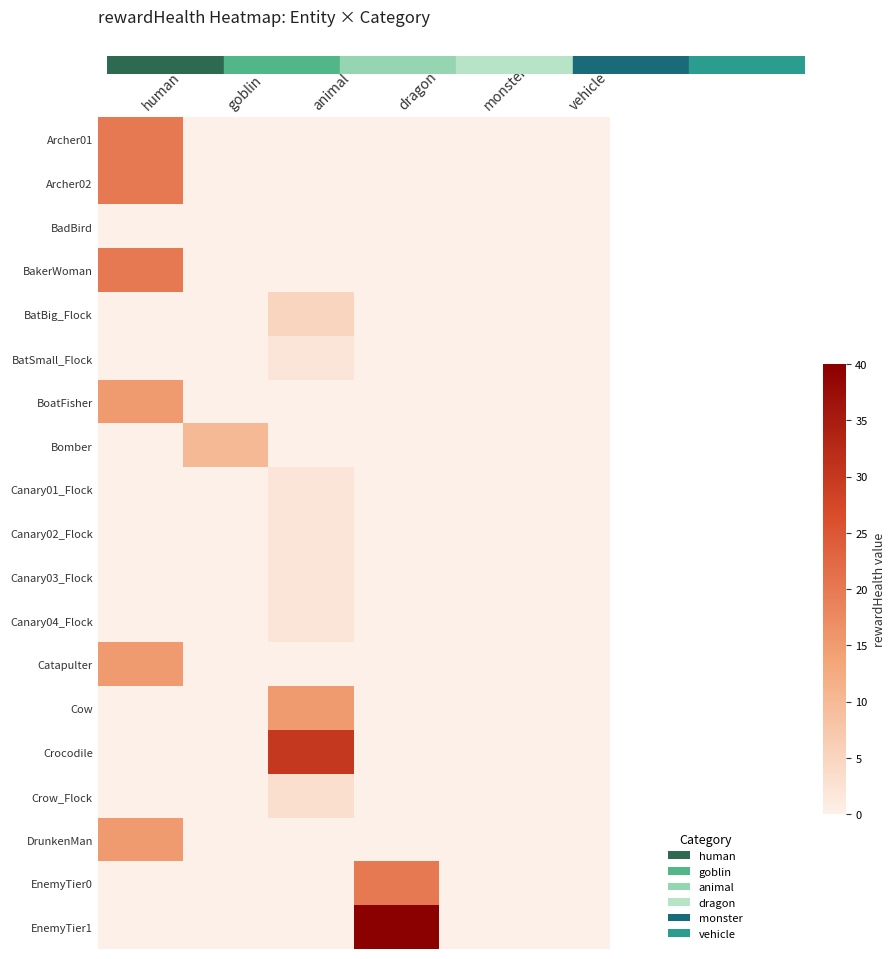

What is the difference between the highest and lowest values at goblin?

10